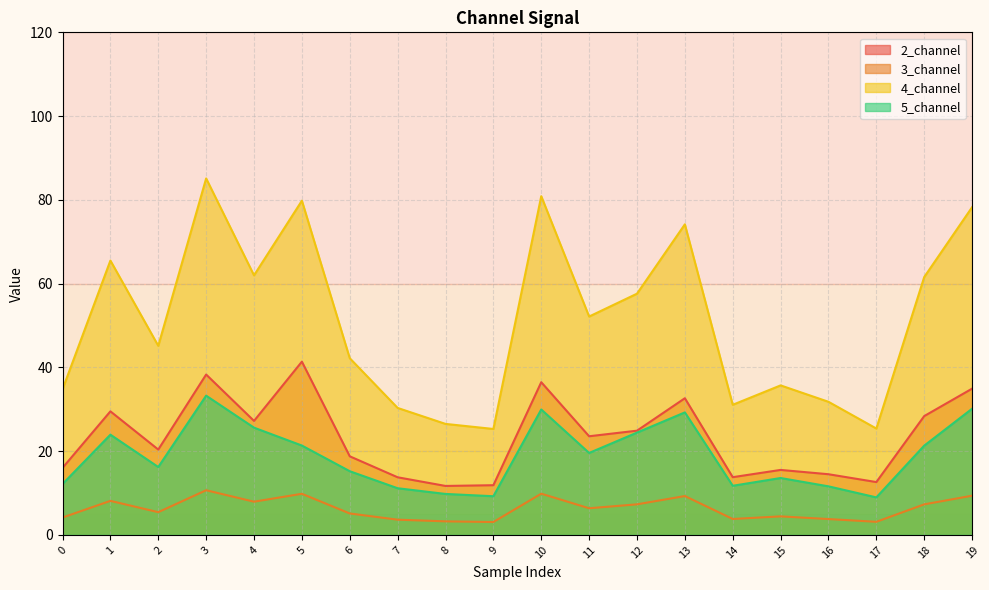

At 13, list the series in order from smallest to largest.

3_channel, 5_channel, 2_channel, 4_channel